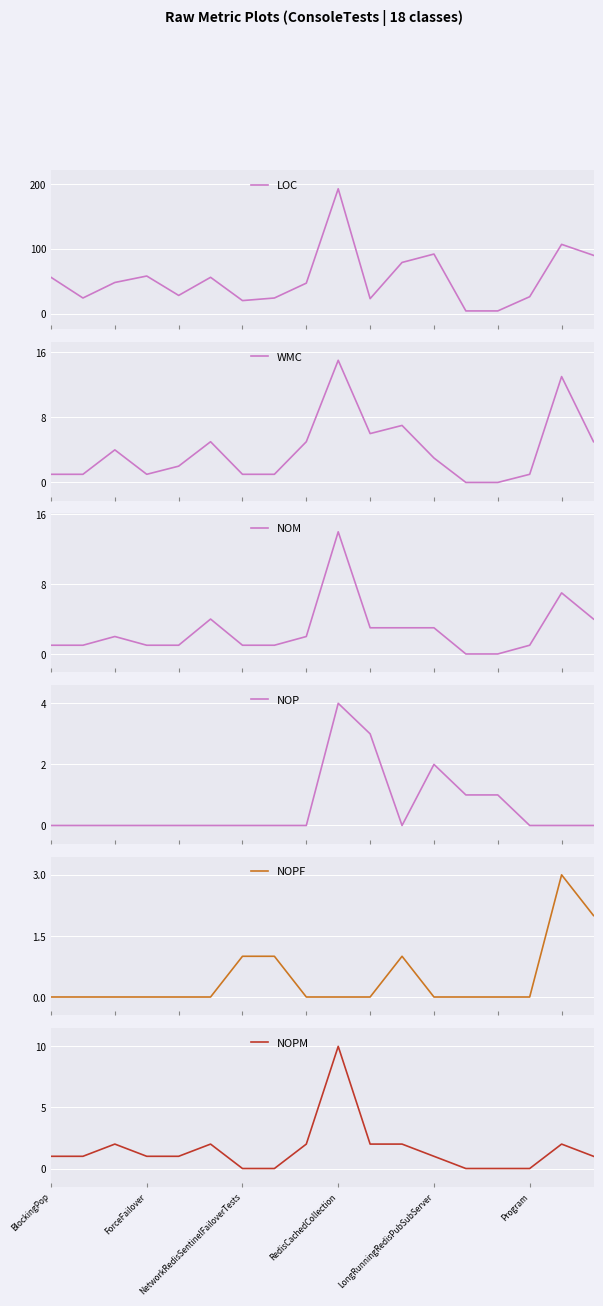

What is the average value of the NOP series?

1